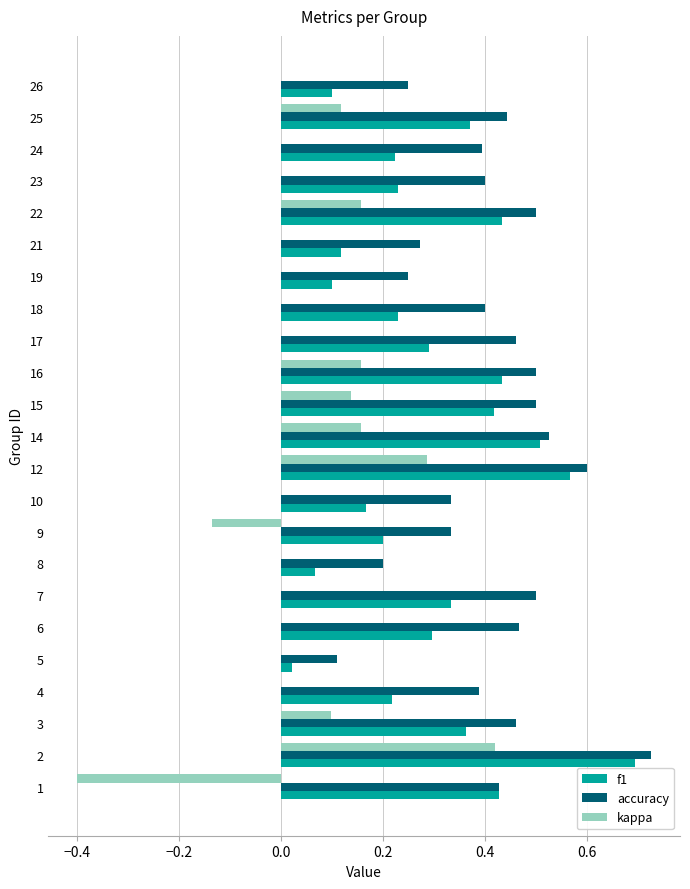

Where is accuracy nearest to the value 0?

5